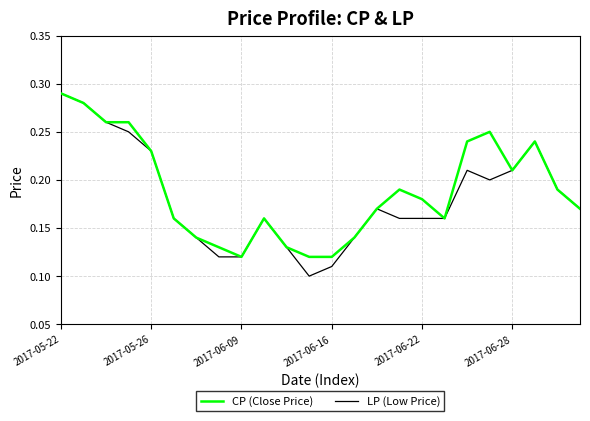

Rank the series by their maximum value, from highest to lowest.

CP (Close Price), LP (Low Price)